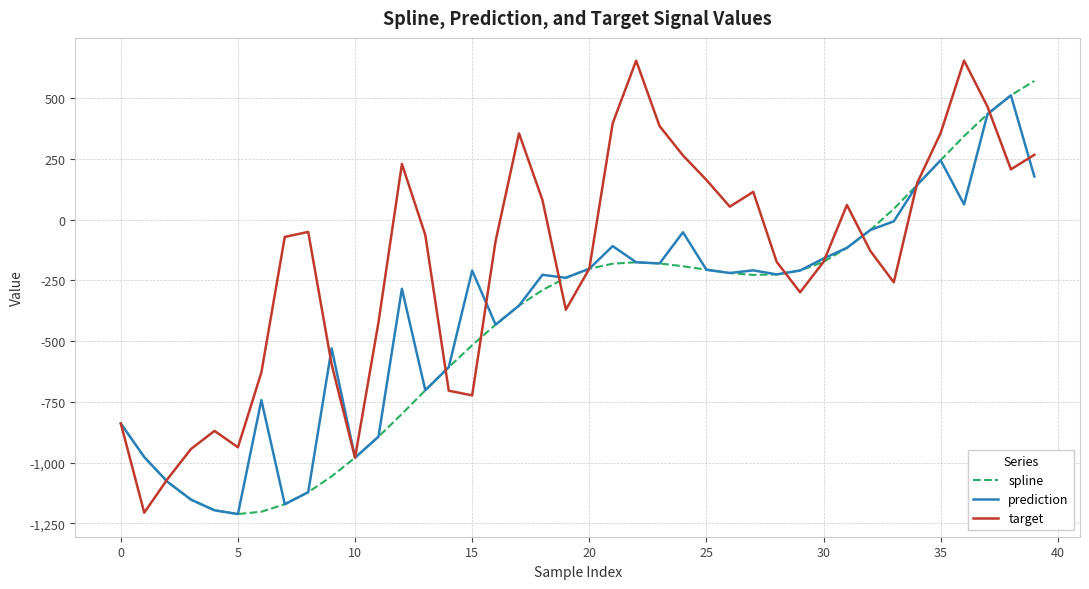

What is the maximum value for target?

653.9